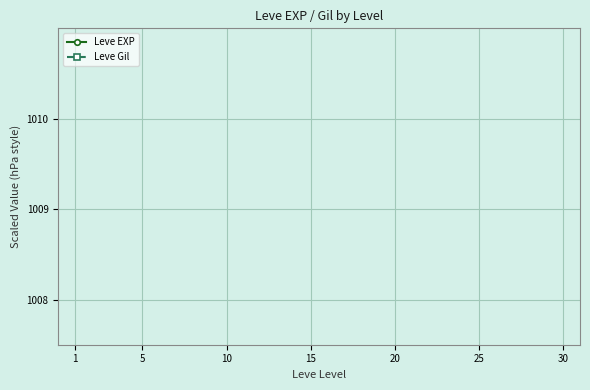

True or false: Leve Gil has a value of 2864.7 at 20.

False